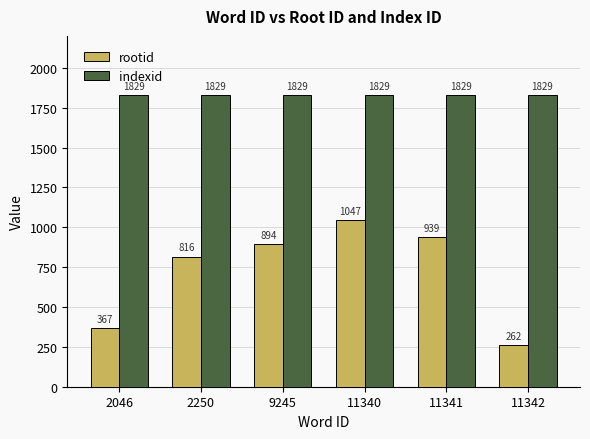

What is the maximum value for indexid?

1829